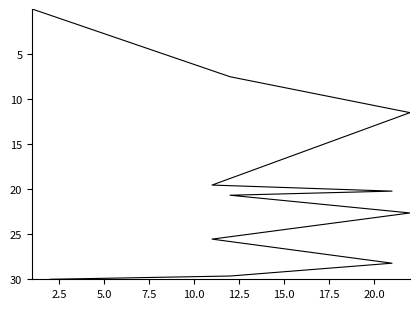

How many data points does each series have?

11